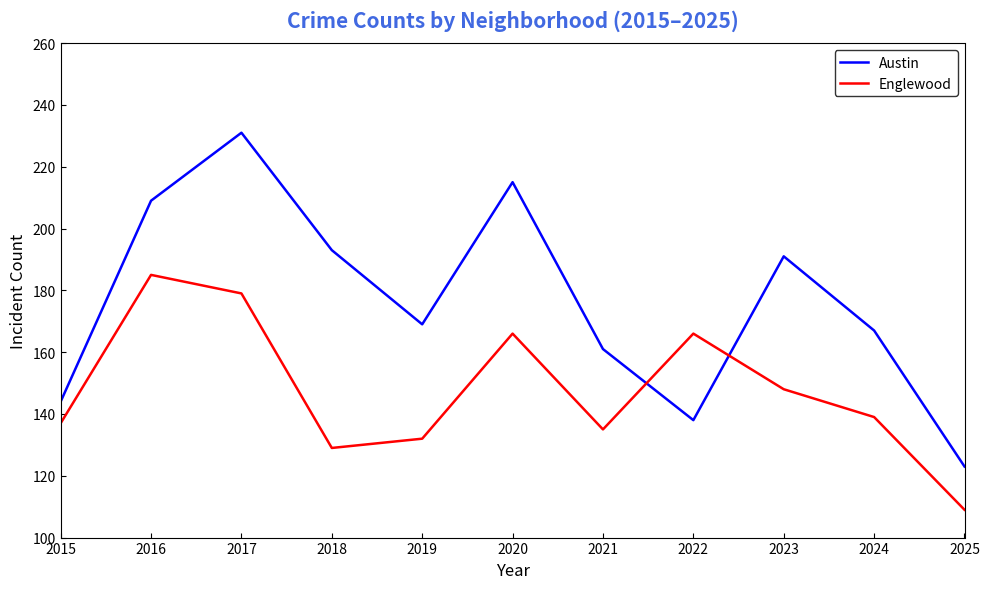

What is the difference between the highest and lowest values at 2024?

28